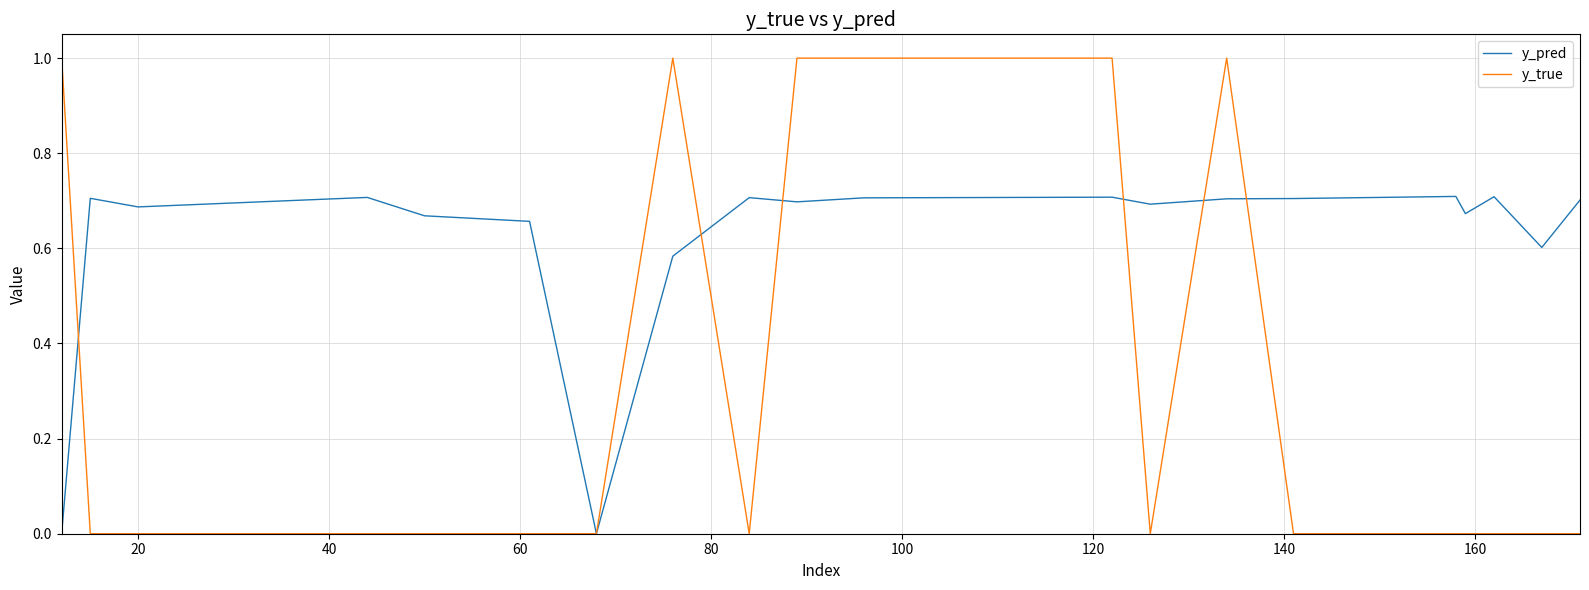

Which series has the widest spread of values?

y_true